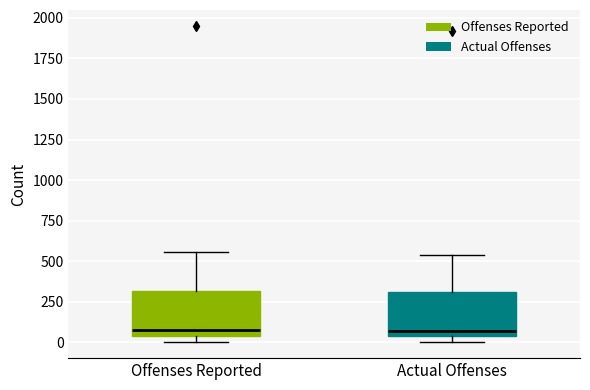

Reading left to right, transcribe this box plot: for each box, give where its median line is, the range the box spans, and where its two whiskers end, as read against the y-axis. The values are not printed on the chart, so give them approximately, as read against the axis.

Offenses Reported: median 100, box 50 to 300, whiskers 0 to 550
Actual Offenses: median 50 (just above the box's lower edge), box 50 to 300, whiskers 0 to 550